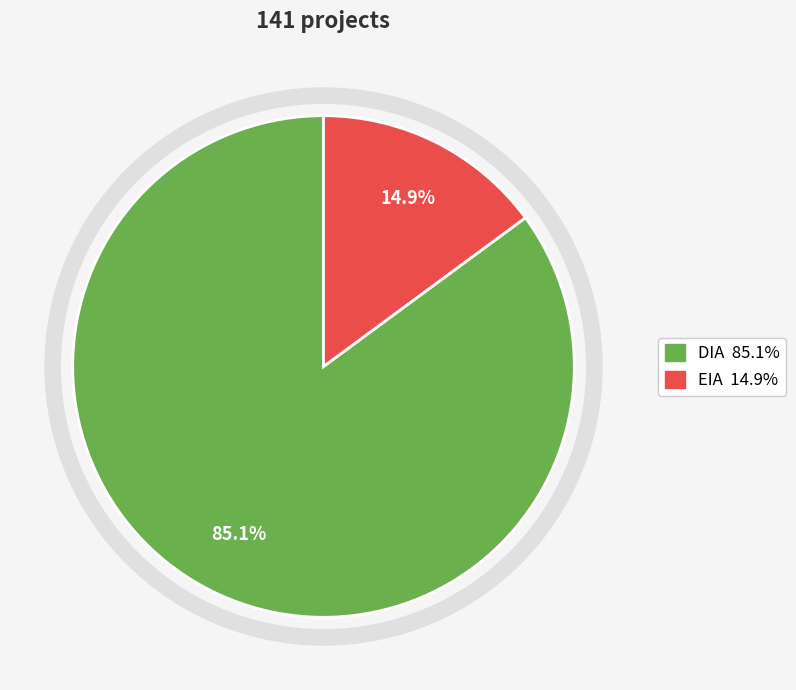

Rank the categories by value from lowest to highest.

EIA, DIA